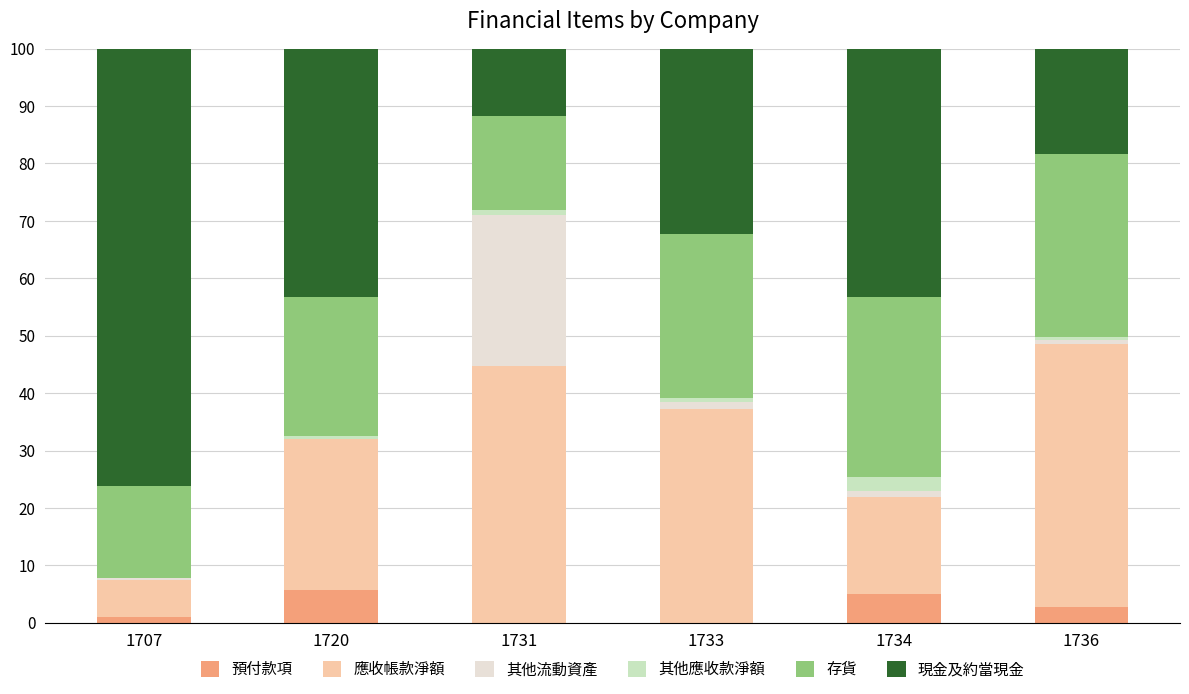

What is the average value of the 預付款項 series?

2.4